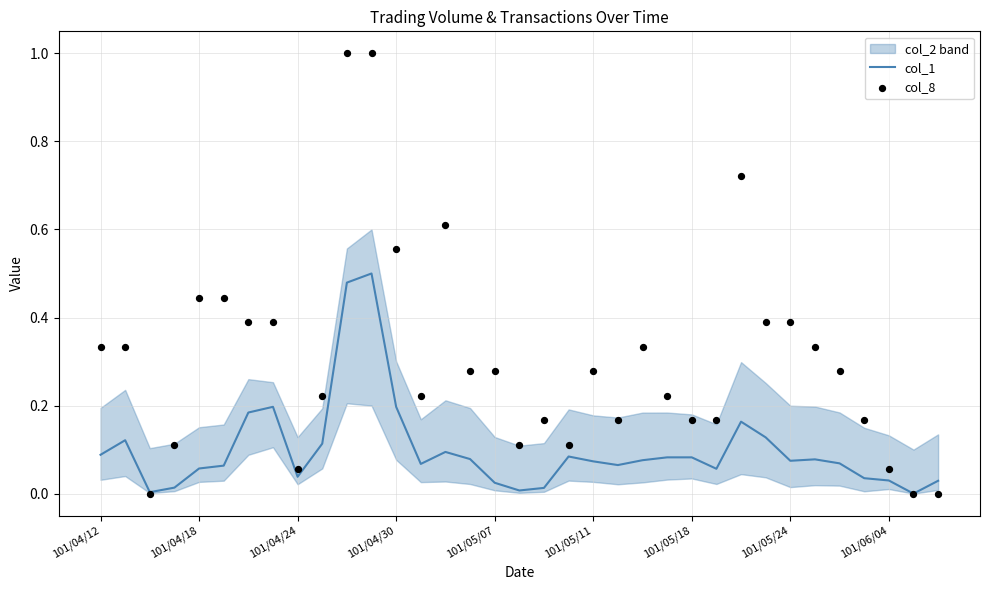

True or false: col_1 has a value of 0.0 at 101/04/12.

False